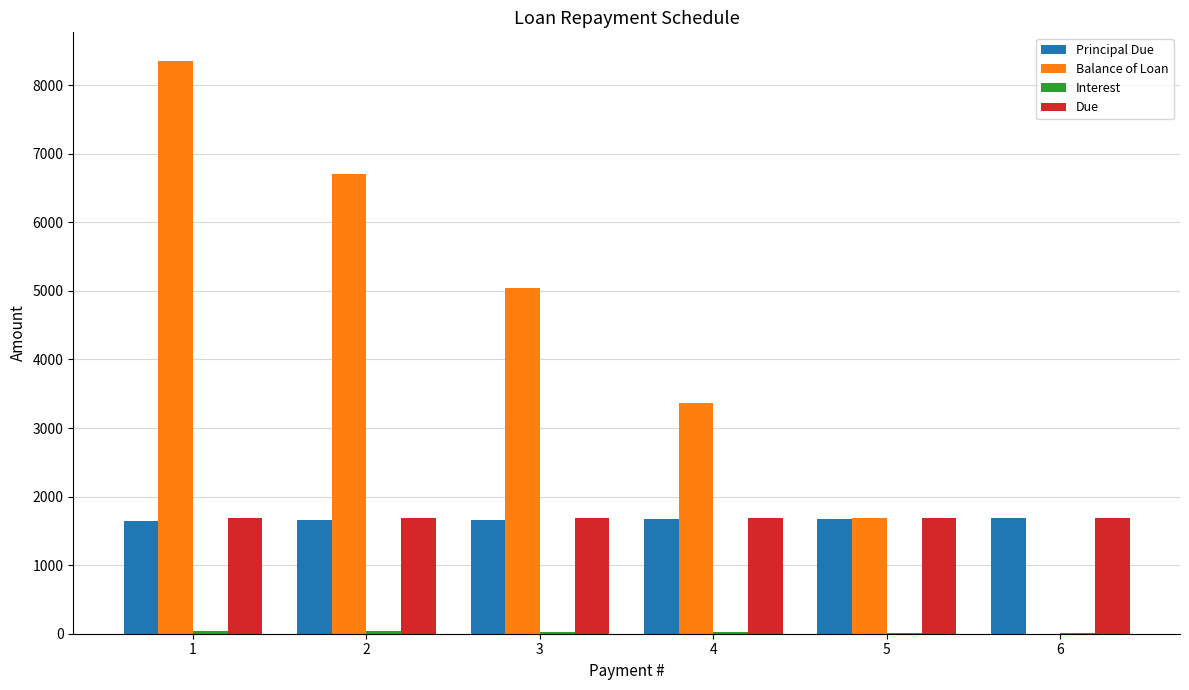

What is the average value of the Balance of Loan series?

4189.1